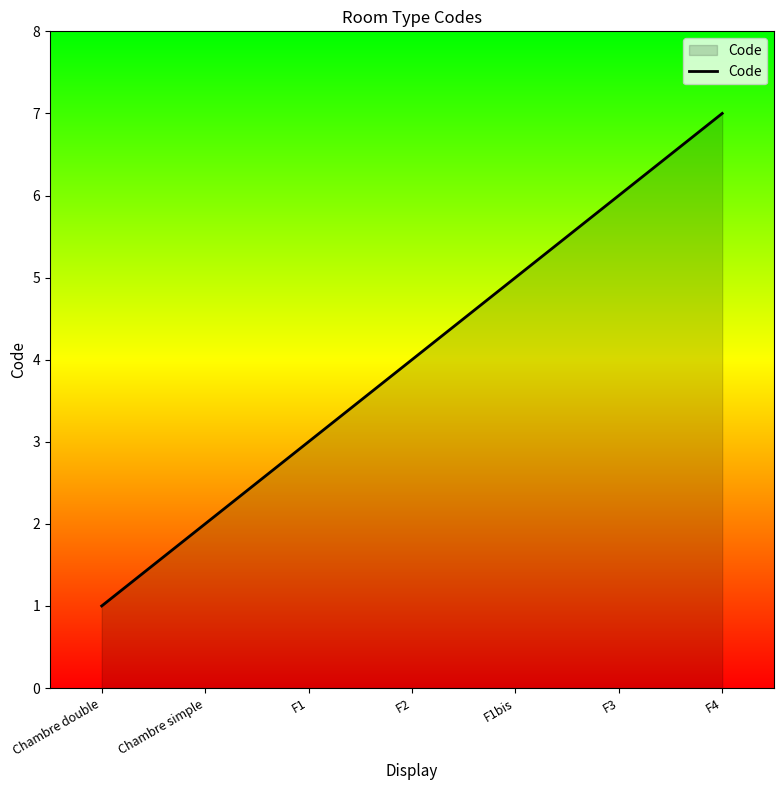

Count the values in the range 2 to 6.

5